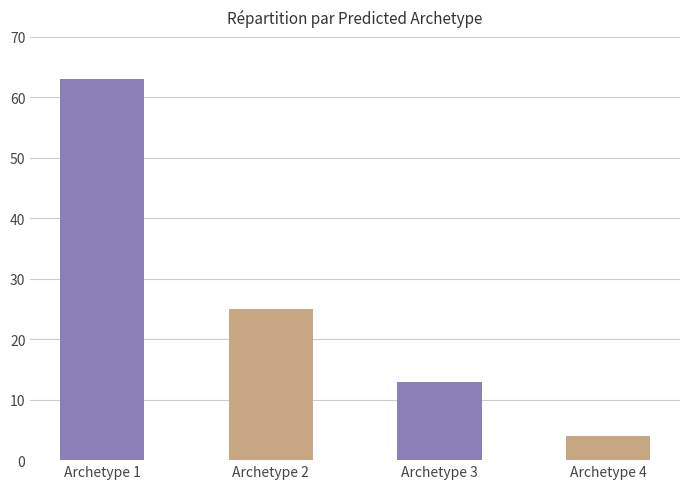

The chart shows a value of 25 at Archetype 2. True or false?

True